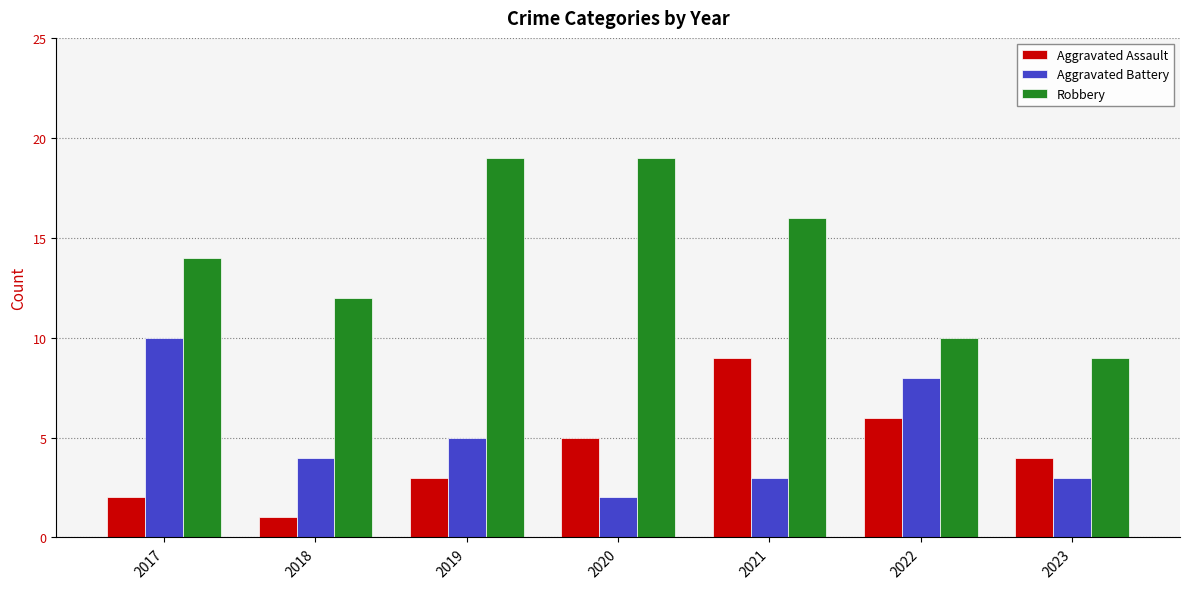

Reading left to right, what are all the values shown in this chart?

Aggravated Assault: 2	1	3	5	9	6	4
Aggravated Battery: 10	4	5	2	3	8	3
Robbery: 14	12	19	19	16	10	9